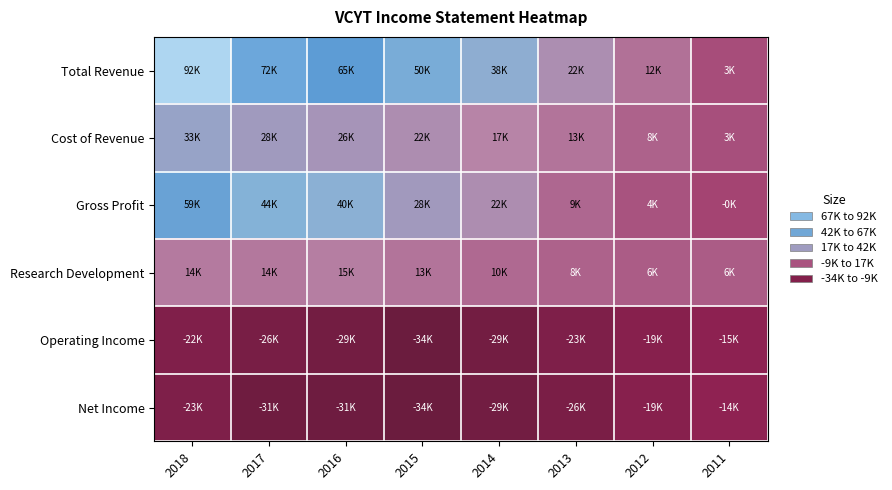

List the series in order of their peak value, highest first.

Total Revenue, Gross Profit, Cost of Revenue, Research Development, Net Income, Operating Income